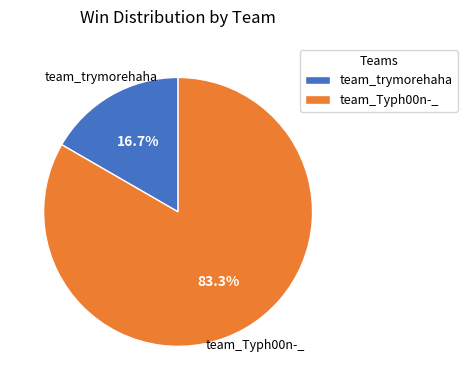

To the nearest percent, what percentage of the pie is team_trymorehaha?

17%